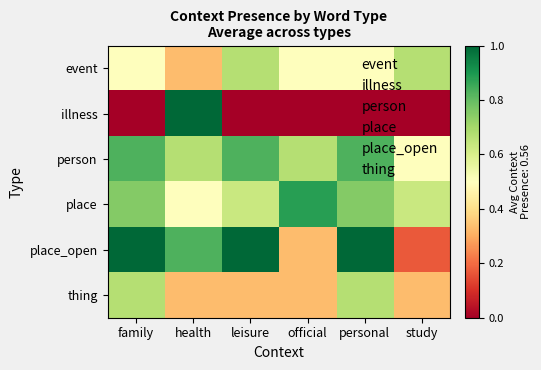

What is the difference between the highest and lowest values at health?

0.7